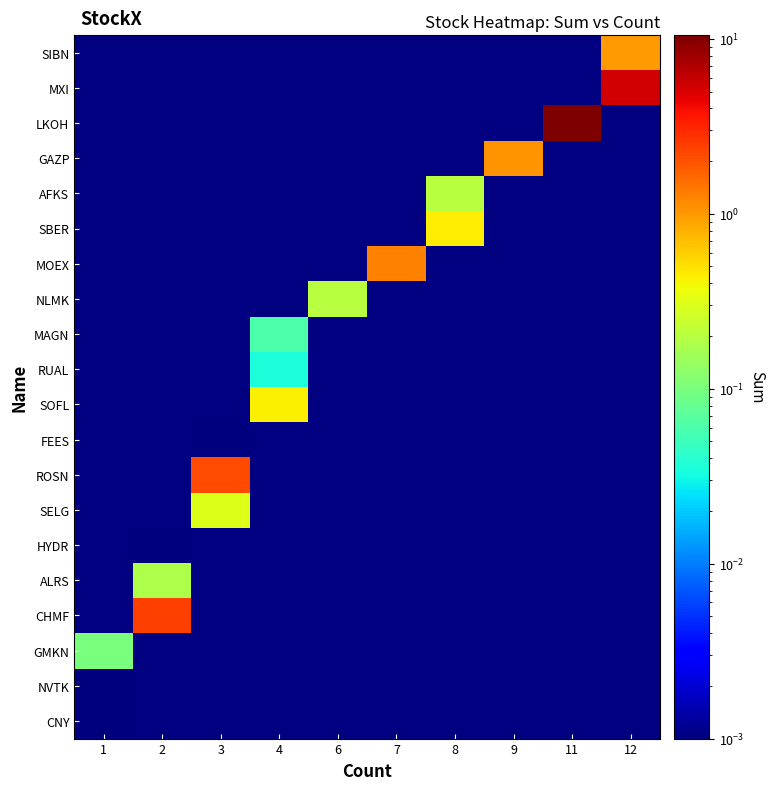

Rank the series at 9 from highest to lowest value.

SIBN, MXI, LKOH, GAZP, AFKS, SBER, MOEX, NLMK, MAGN, RUAL, SOFL, FEES, ROSN, SELG, HYDR, ALRS, CHMF, GMKN, NVTK, CNY